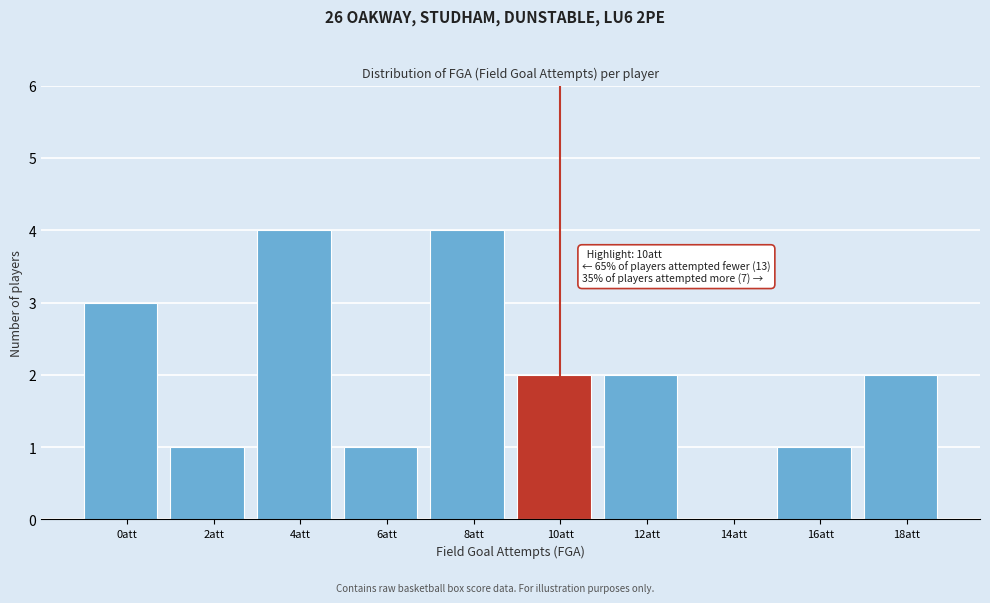

Reading left to right, extract all data points from this chart.

0att=3	2att=1	4att=4	6att=1	8att=4	10att=2	12att=2	14att=0	16att=1	18att=2